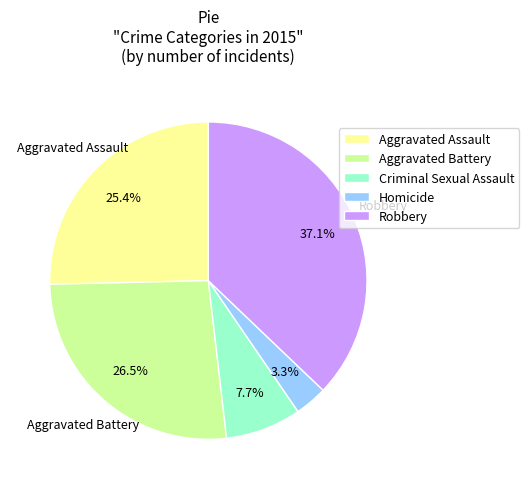

To the nearest percent, what is the average slice percentage?

20%